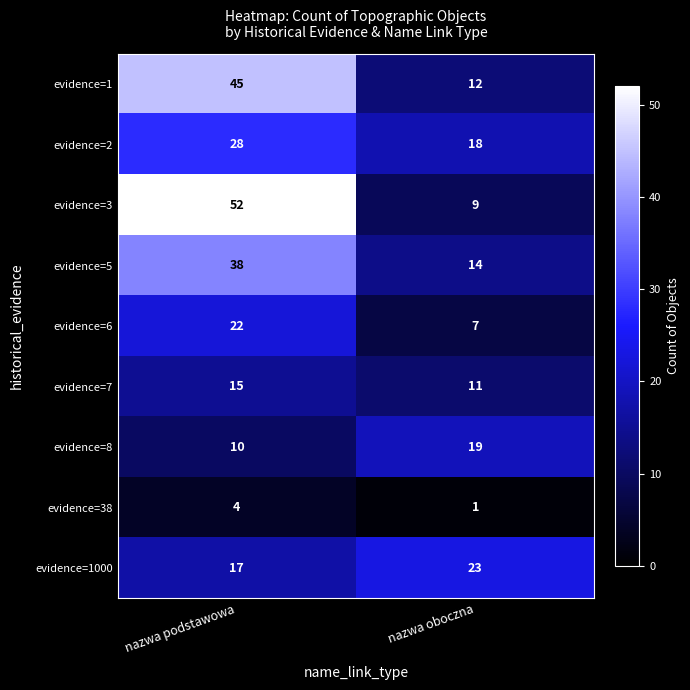

Reading right to left, list all the values displayed in this chart.

evidence=1: 12	45
evidence=2: 18	28
evidence=3: 9	52
evidence=5: 14	38
evidence=6: 7	22
evidence=7: 11	15
evidence=8: 19	10
evidence=38: 1	4
evidence=1000: 23	17